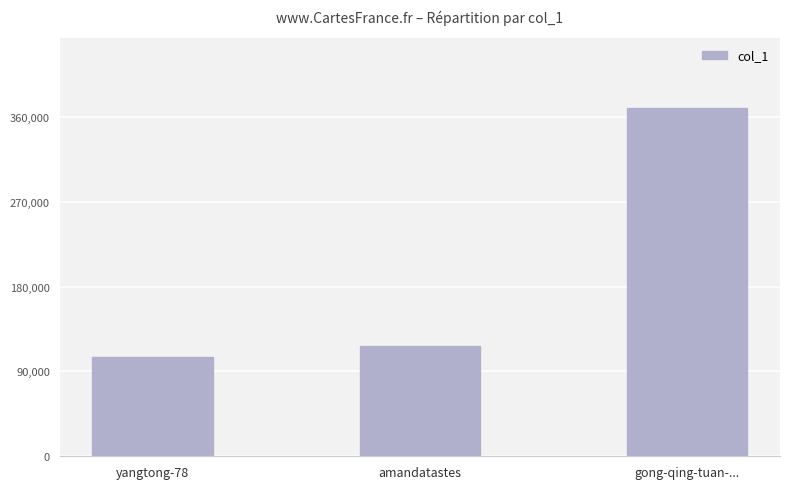

Between amandatastes and gong-qing-tuan-..., which is larger?

gong-qing-tuan-...